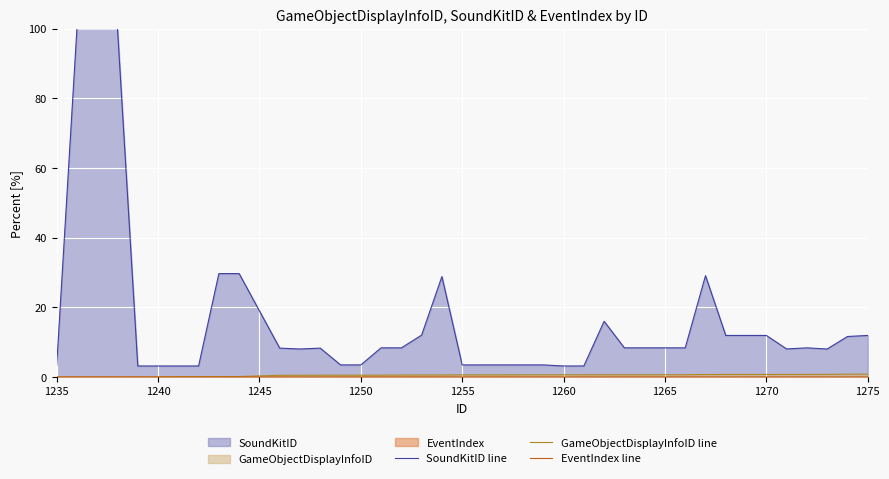

Which series has the largest range (max minus min)?

SoundKitID line